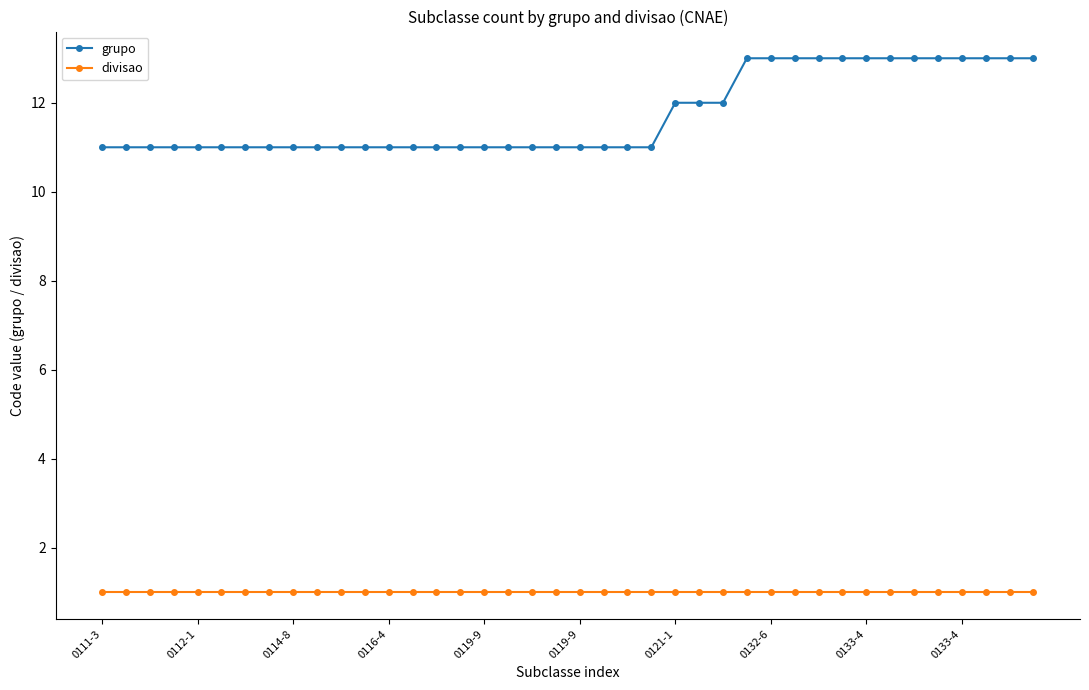

What is the greatest value displayed?

13